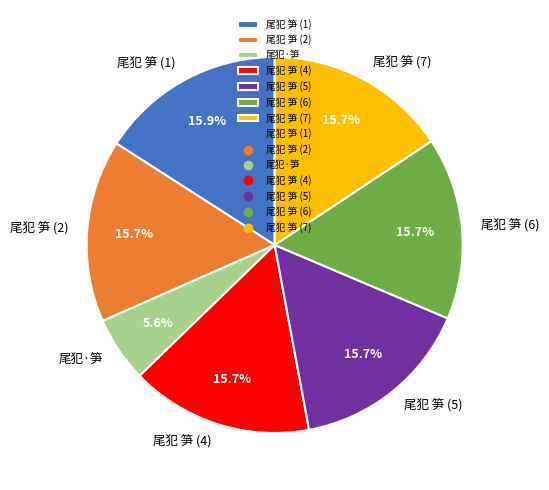

What is the smallest slice in the pie chart?

尾犯·笋